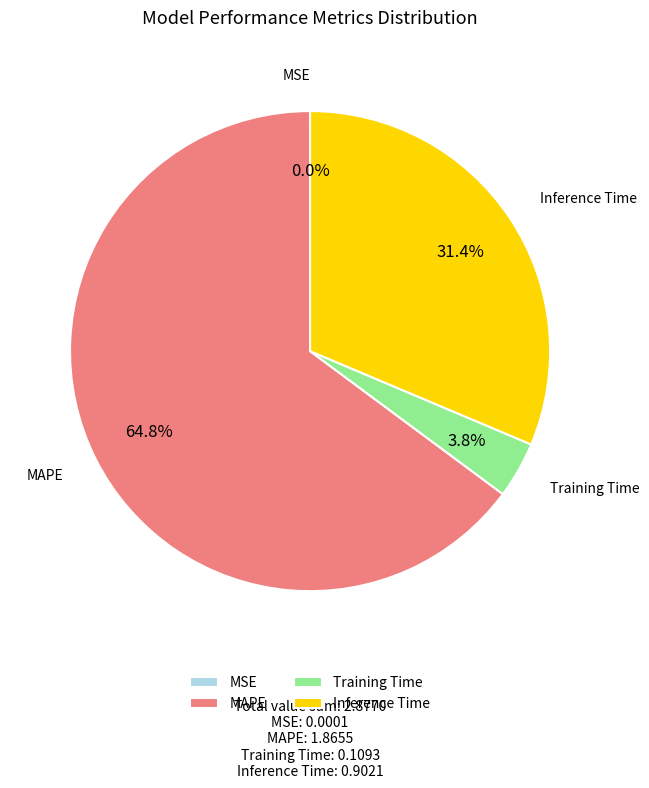

What is the majority slice?

MAPE